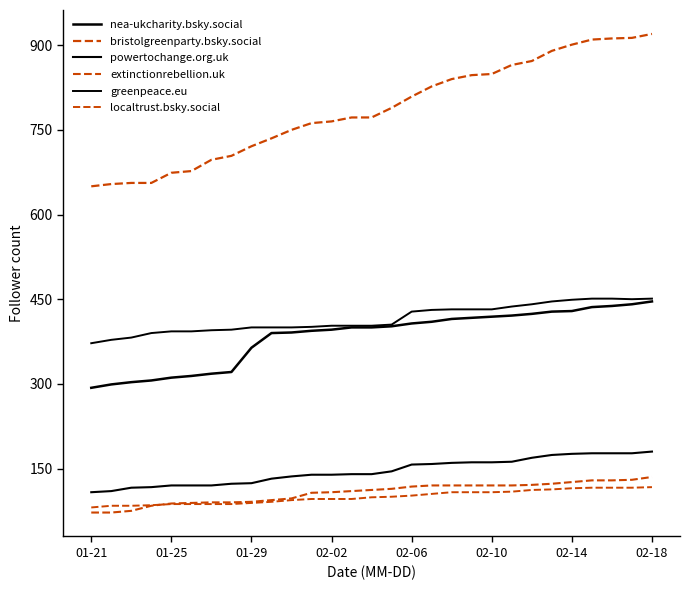

Is this an area chart (filled region under the line)?

No